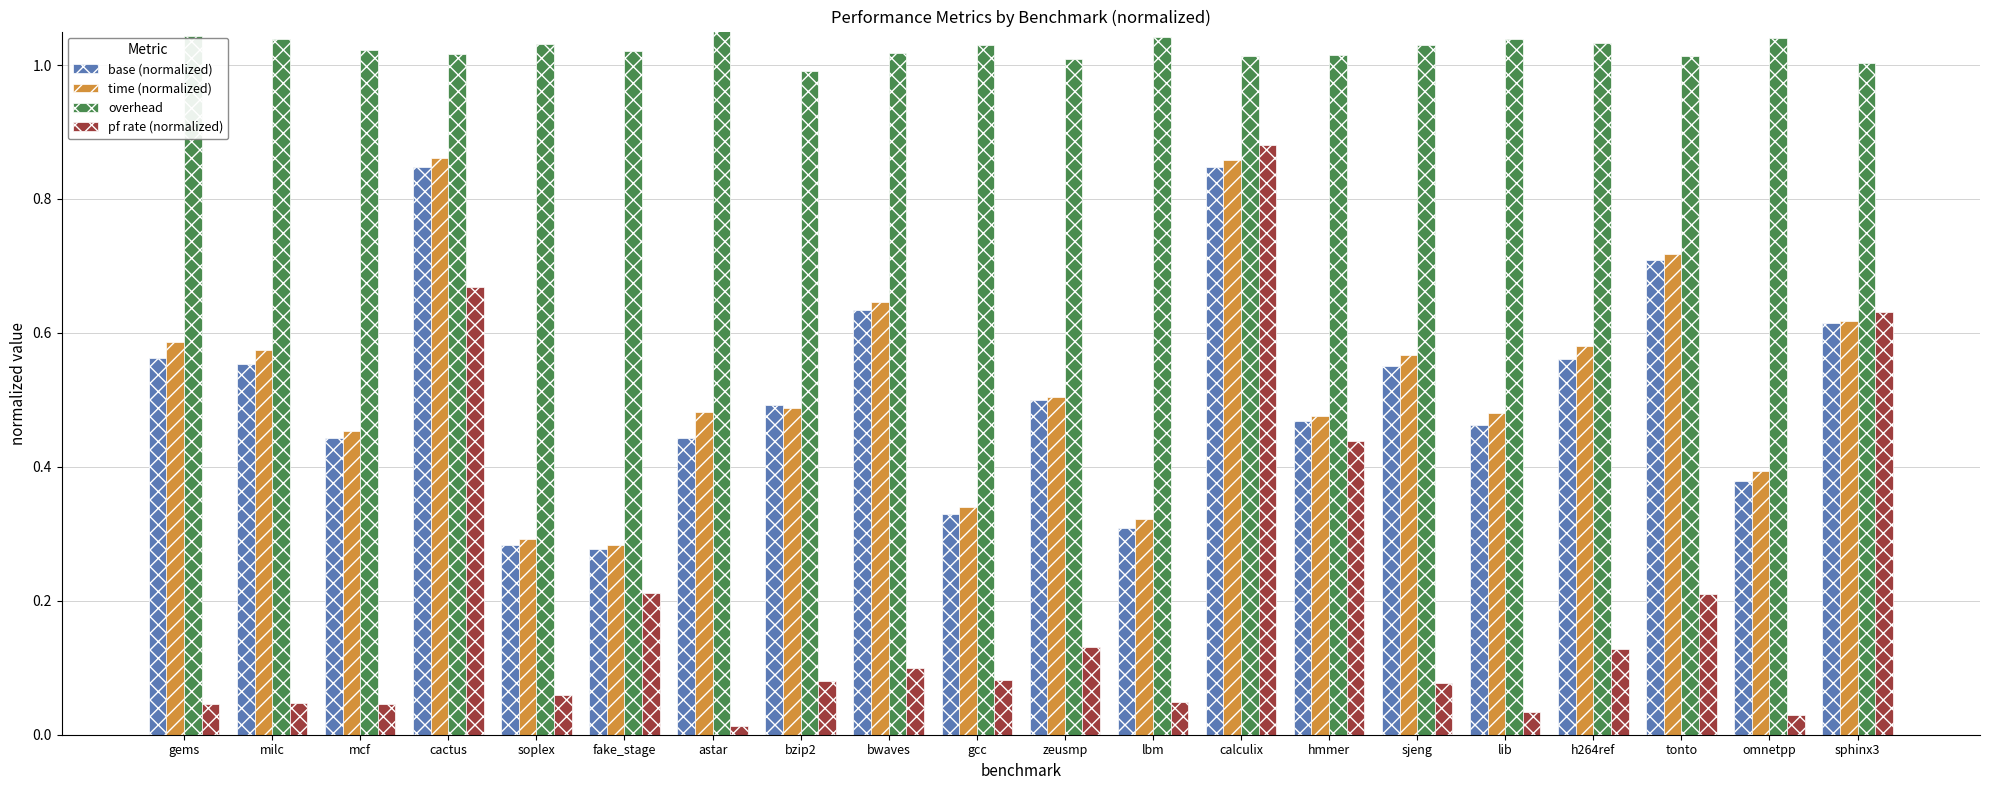

Between bwaves and lib, which series saw the biggest shift?

base (normalized)